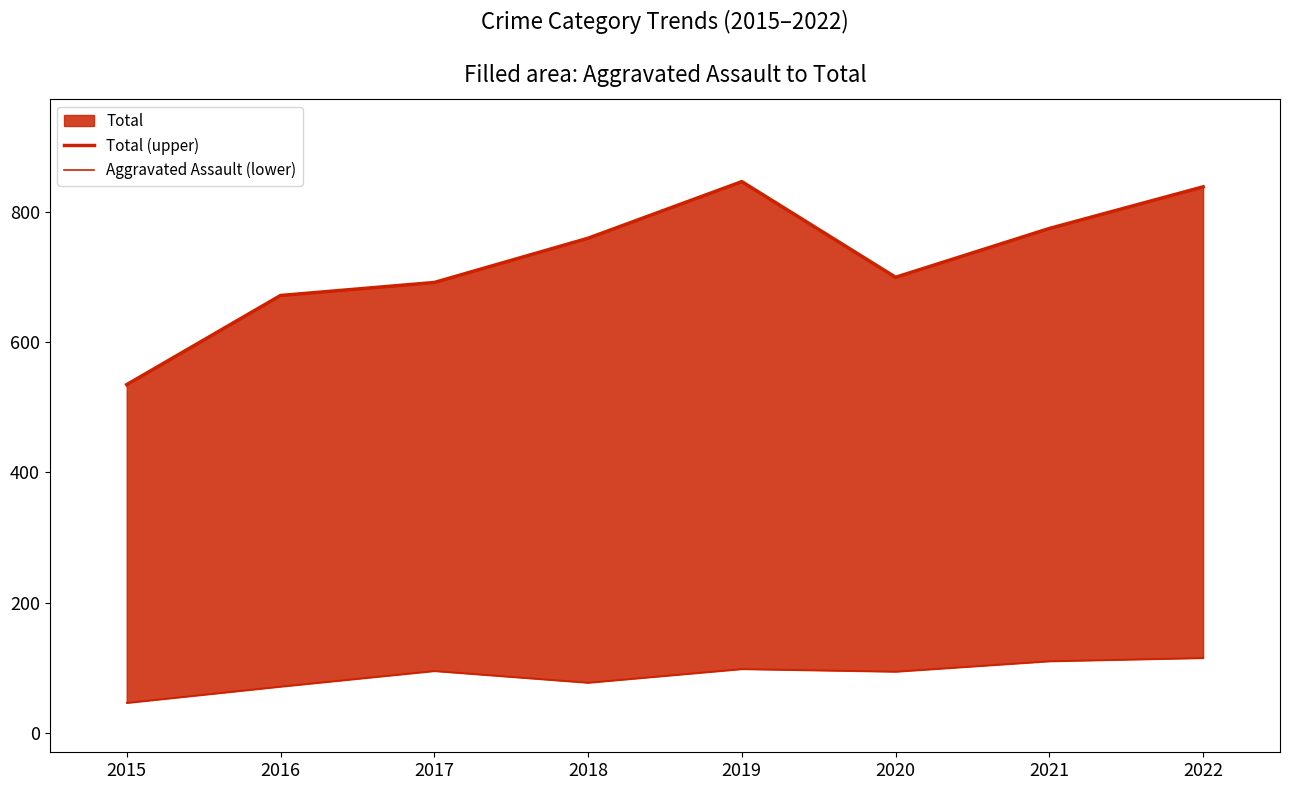

What is the sum of all Aggravated Assault (lower) values?

706